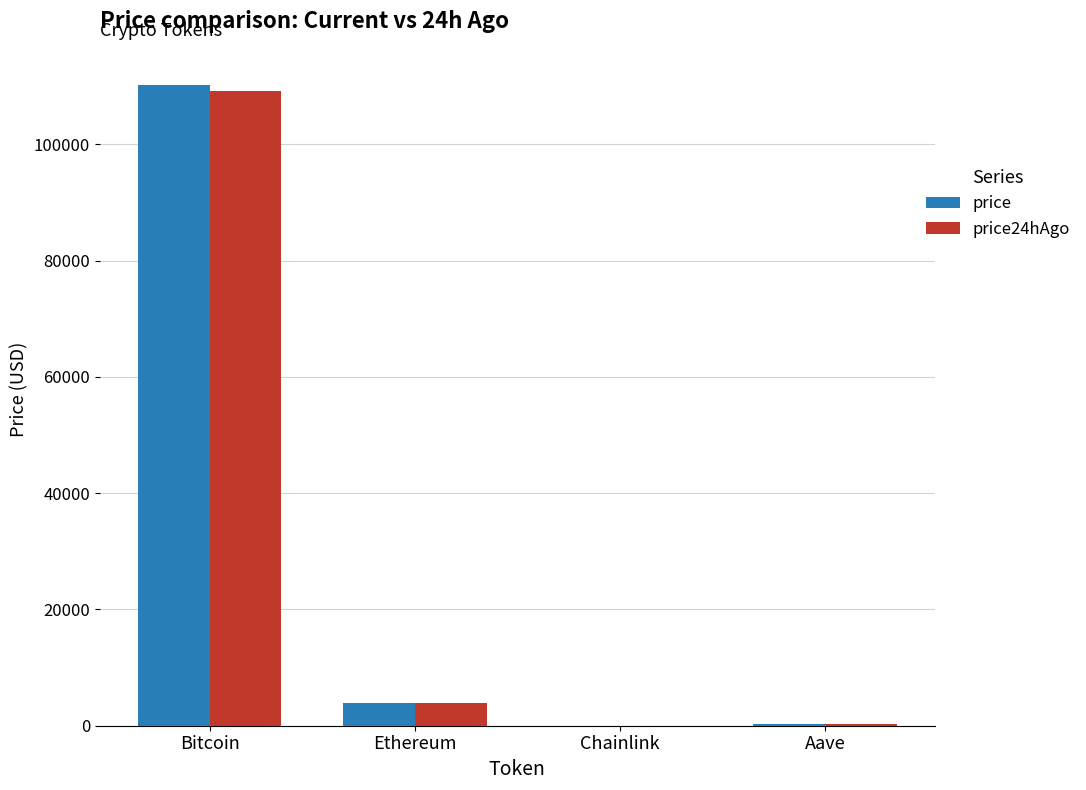

Which series changed the most between Bitcoin and Ethereum?

price